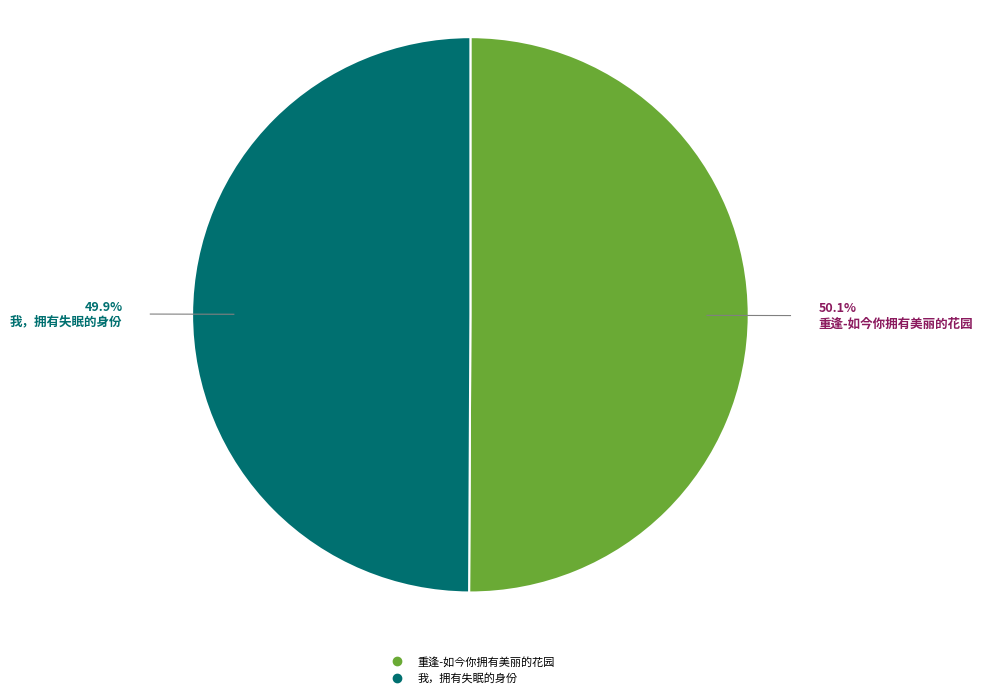

What percentage do 我，拥有失眠的身份 and 重逢-如今你拥有美丽的花园 together represent?

100.0%